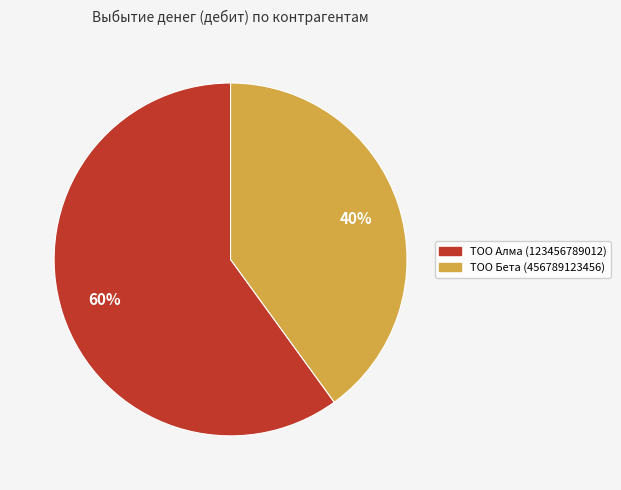

Combined, do ТОО Алма (123456789012) and ТОО Бета (456789123456) account for over 50%?

Yes